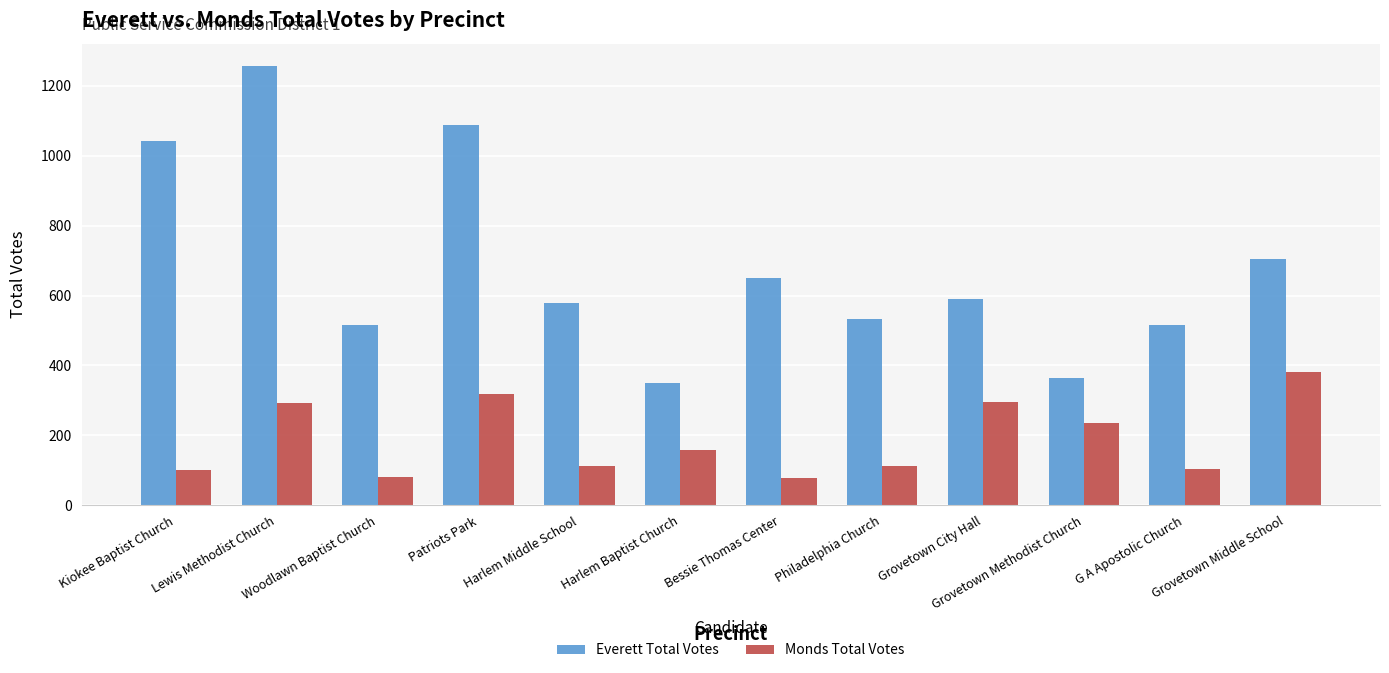

Which series changed the most between Lewis Methodist Church and Patriots Park?

Everett Total Votes